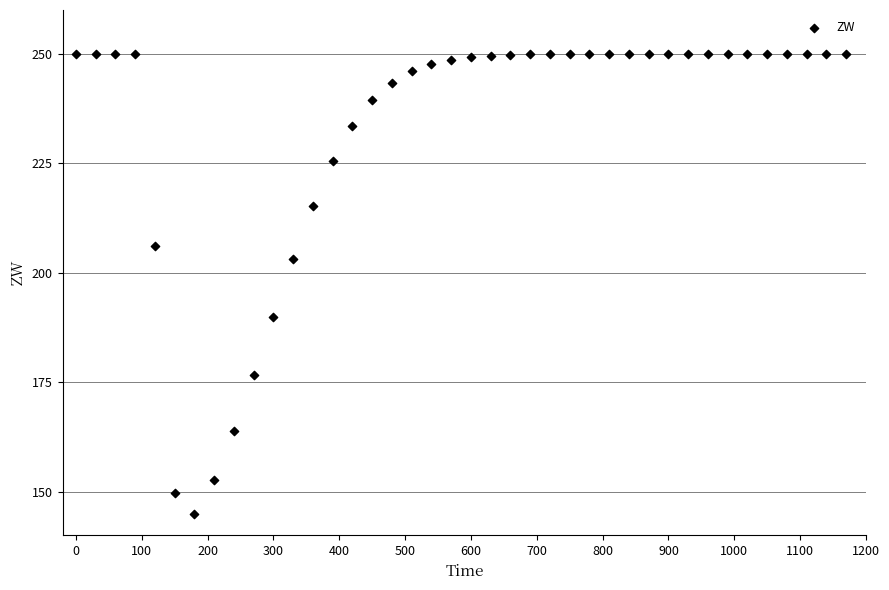

What is the range of Y values (max minus min)?

105.0